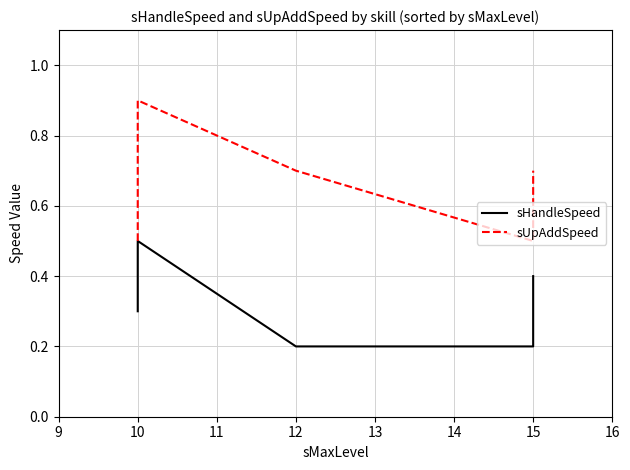

Reading right to left, what are all the values shown in this chart?

sHandleSpeed: 0.4	0.2	0.2	0.5	0.3
sUpAddSpeed: 0.7	0.5	0.7	0.9	0.5